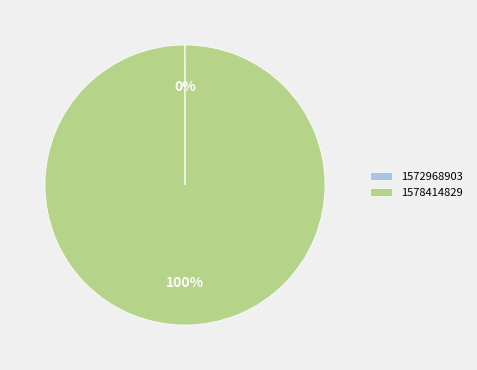

What percentage is the 1578414829 slice, to the nearest percent?

100%